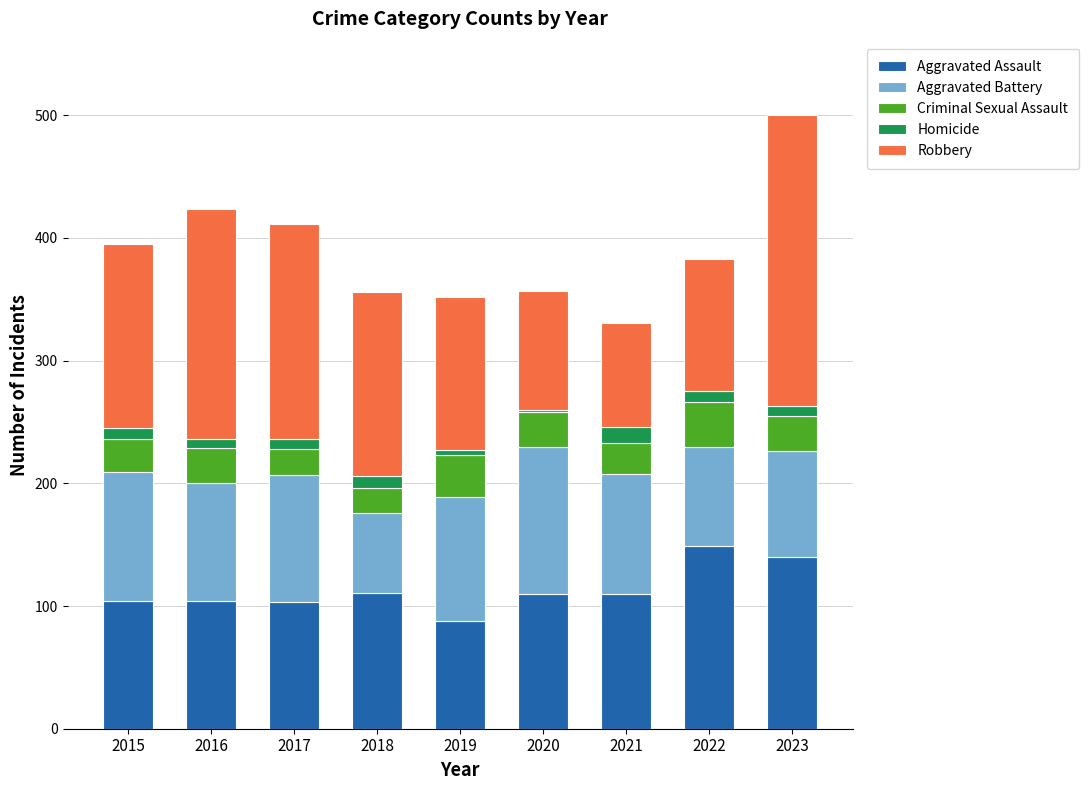

At which label does Aggravated Assault first exceed 110?

2018